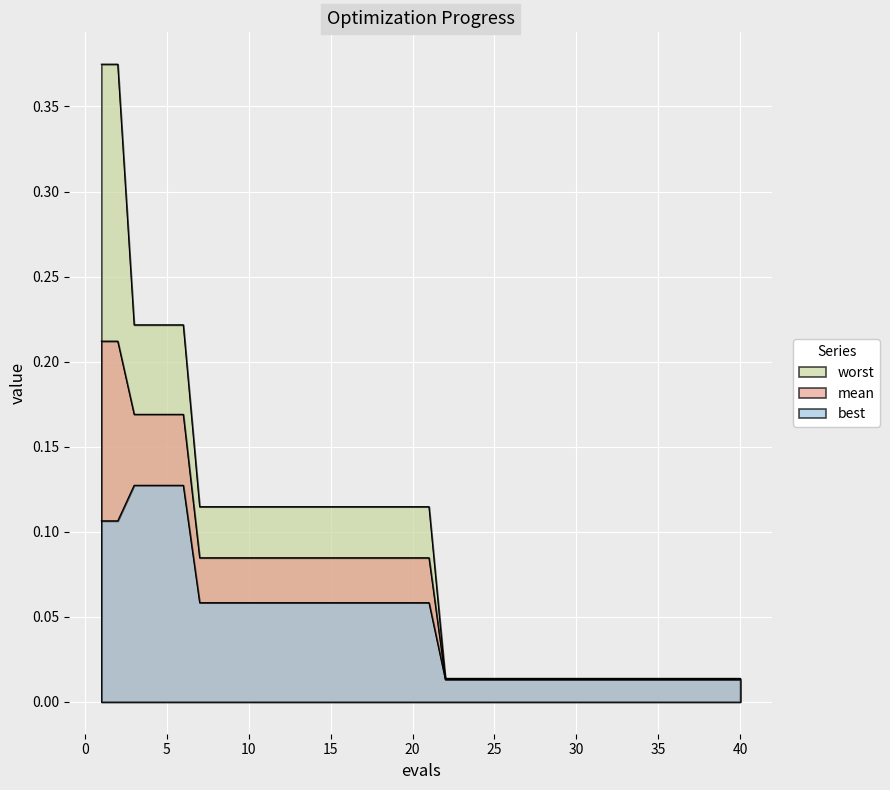

True or false: mean and worst cross at least once.

False